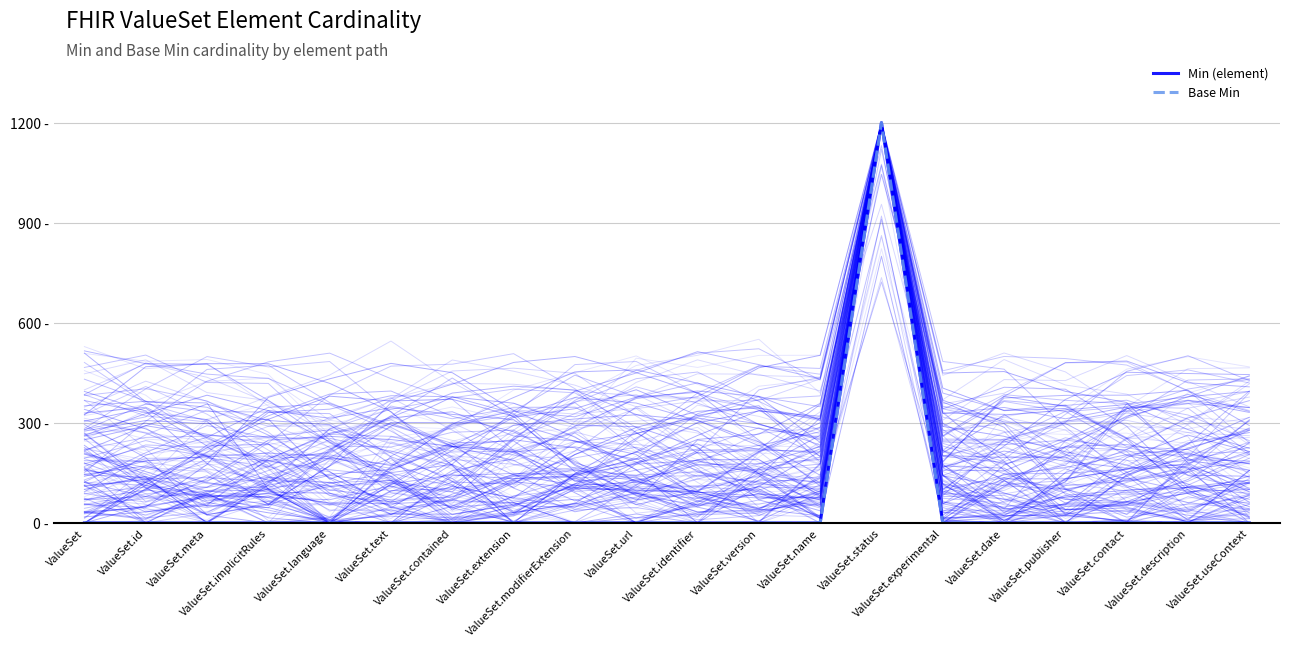

Where is the first local maximum for Min (element)?

ValueSet.status